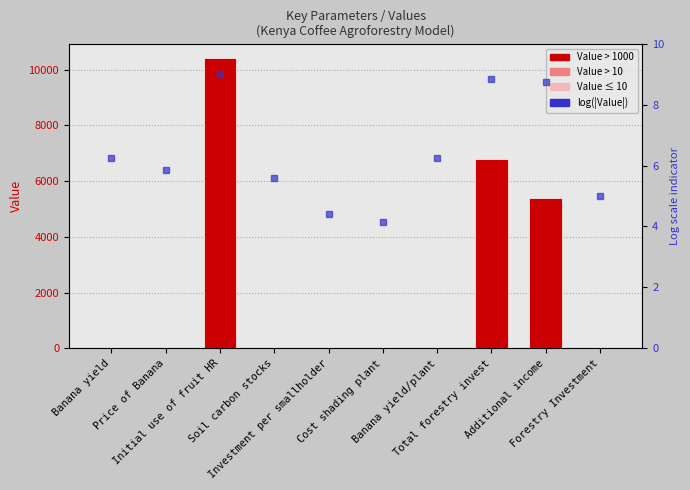

What is the difference between the maximum and second lowest values in the log(|Value|) series?

4.6